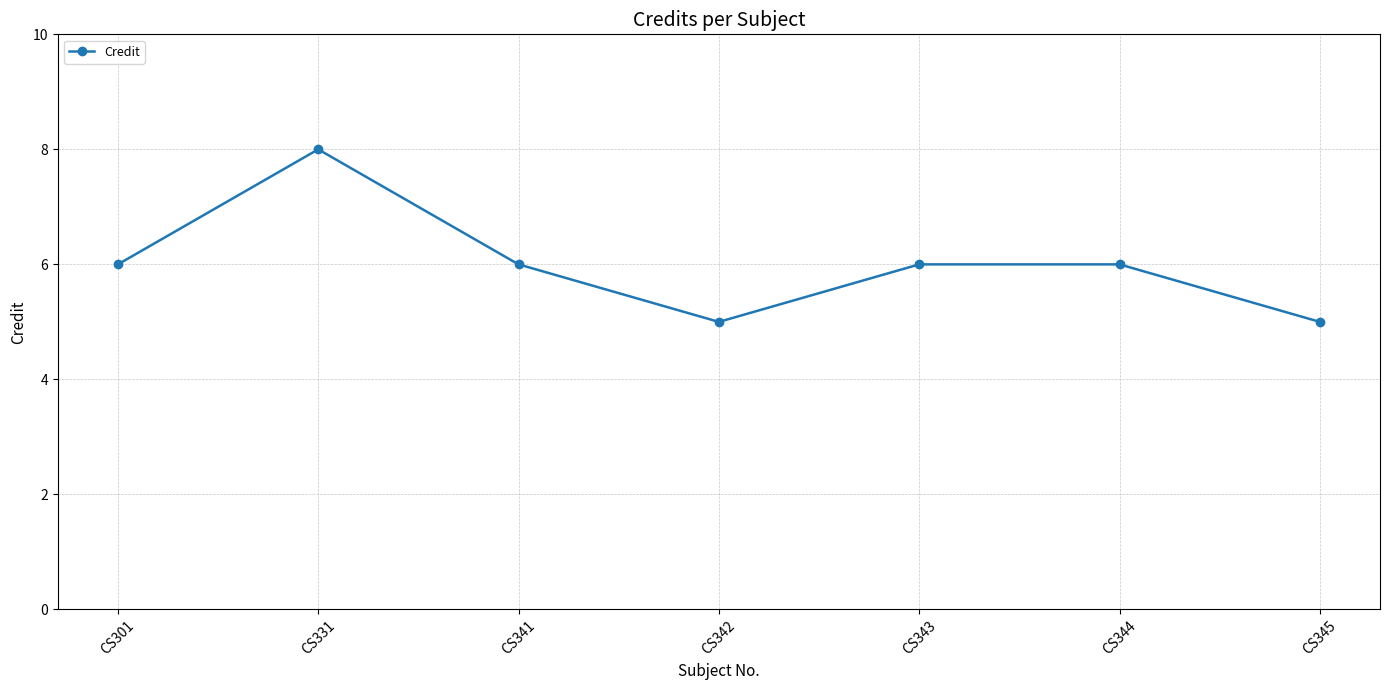

The value at CS301 is 6. True or false?

True